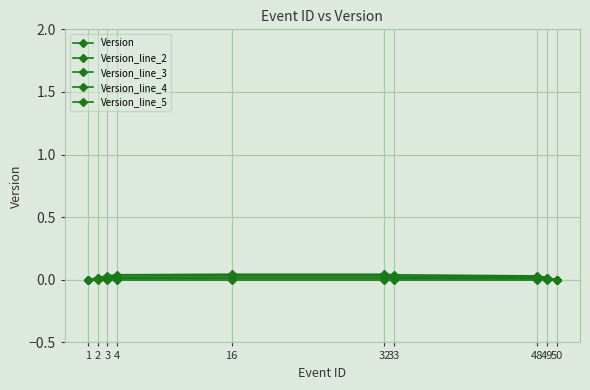

How many distinct data groups are displayed?

5